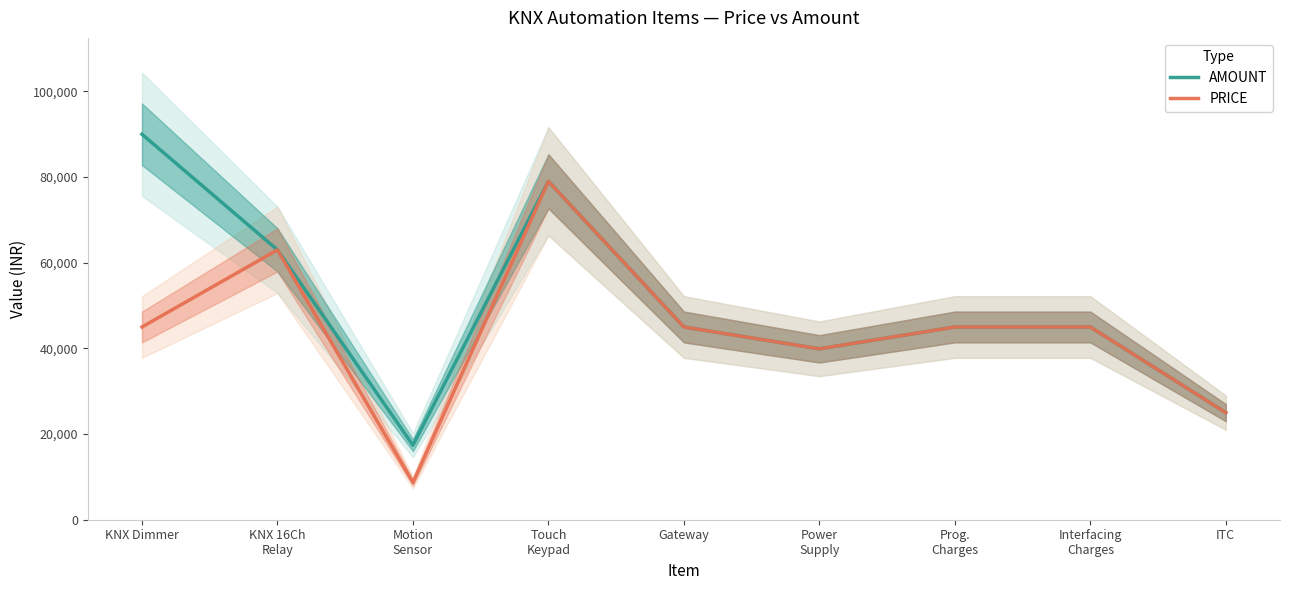

Does the chart display data point markers on the line(s)?

No